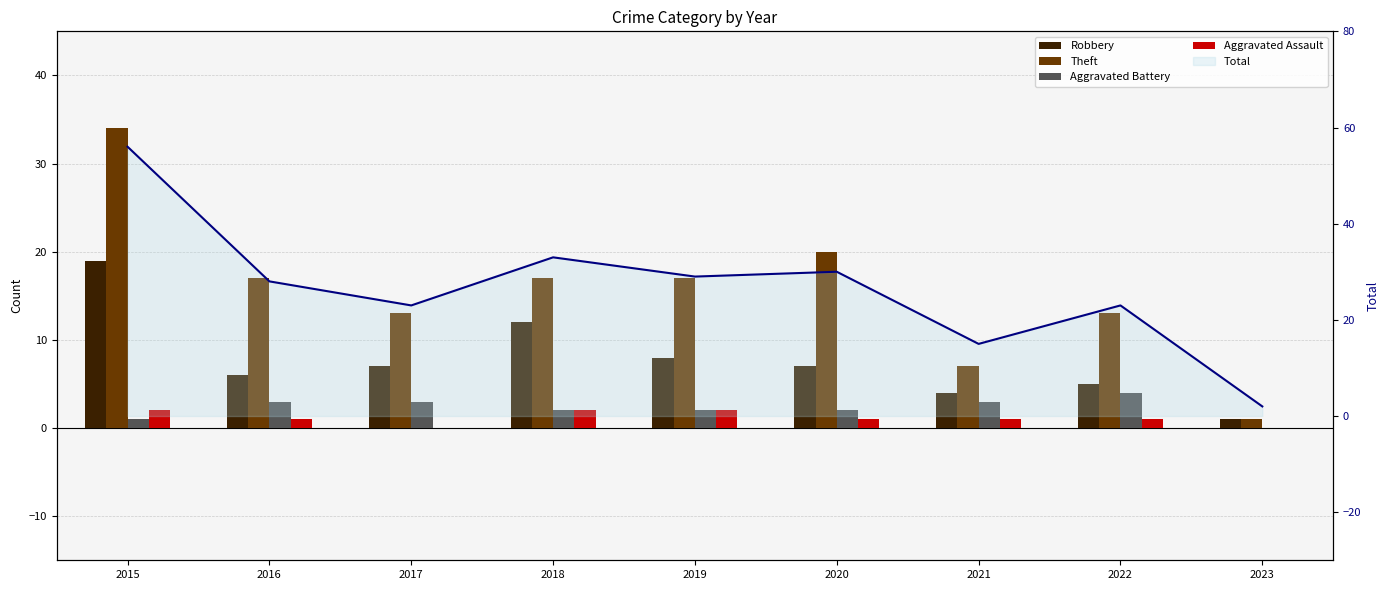

What is the sum of the Robbery values at 2023 and 2016?

7